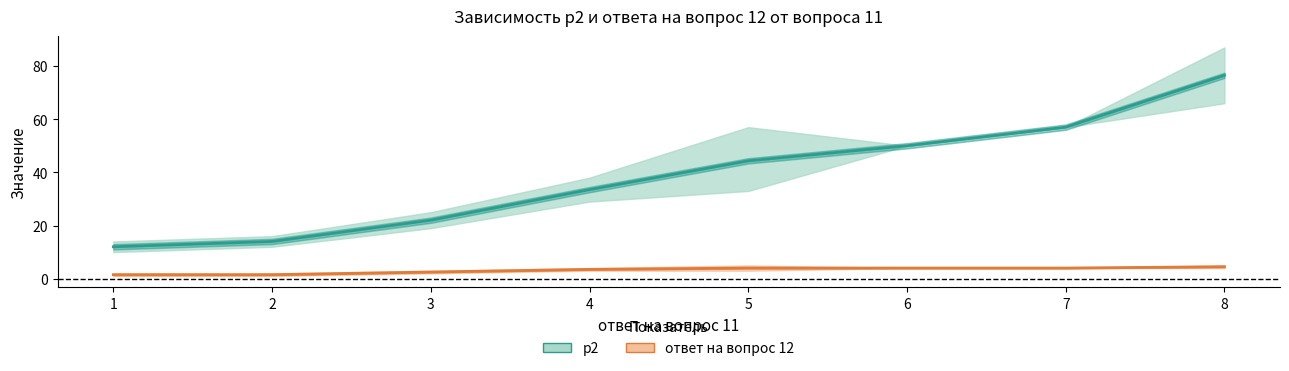

At how many categories does at least one series exceed 72?

1